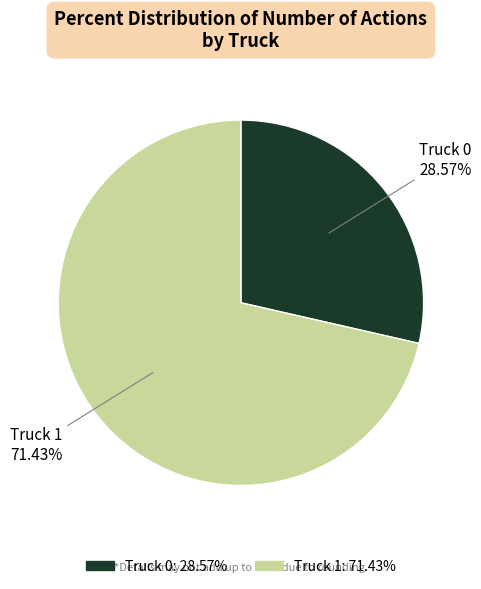

To the nearest percent, what is the difference between the Truck 1 and Truck 0 slice percentages?

43%